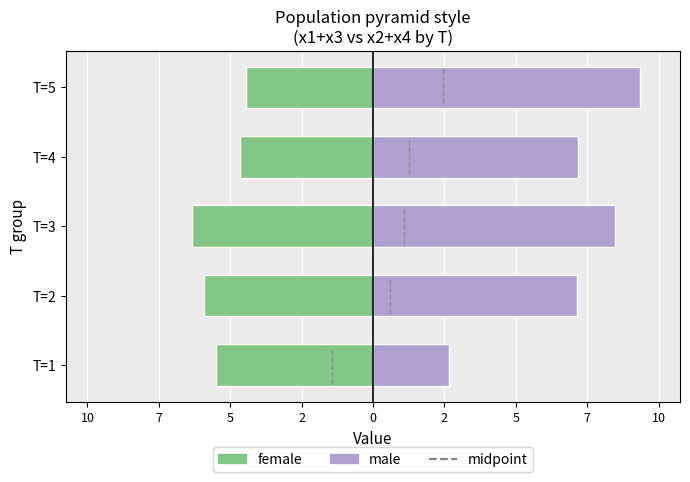

Reading right to left, transcribe all the data shown in this chart.

female: -4.4	-4.7	-6.3	-5.9	-5.5
male: 9.3	7.2	8.5	7.1	2.6